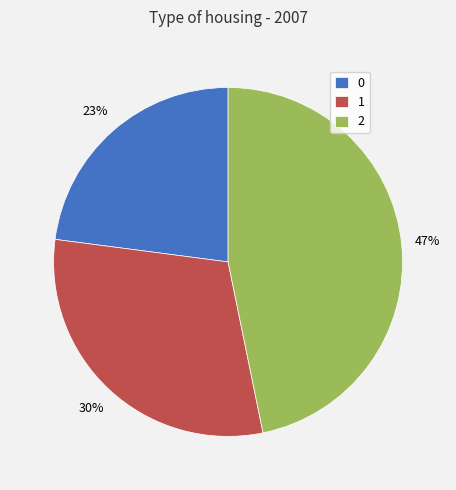

To the nearest percent, what percentage of the pie is 0?

23%